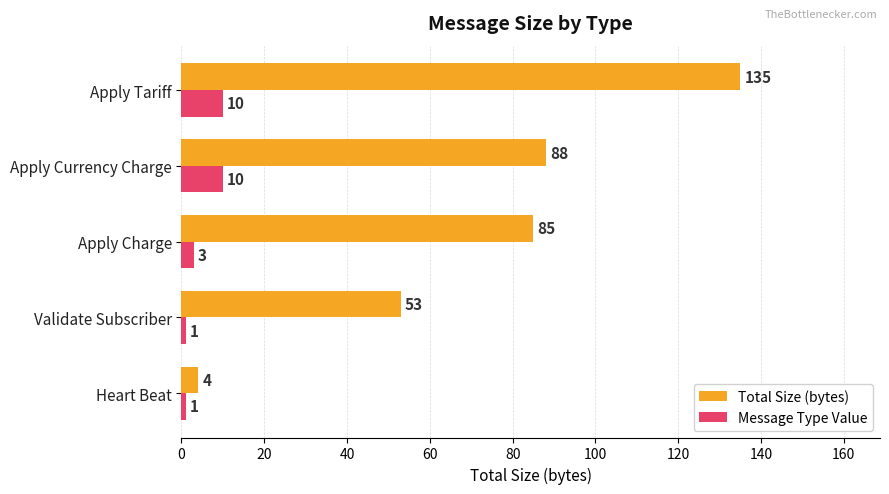

The Total Size (bytes) series shows 183 at Apply Tariff. True or false?

False